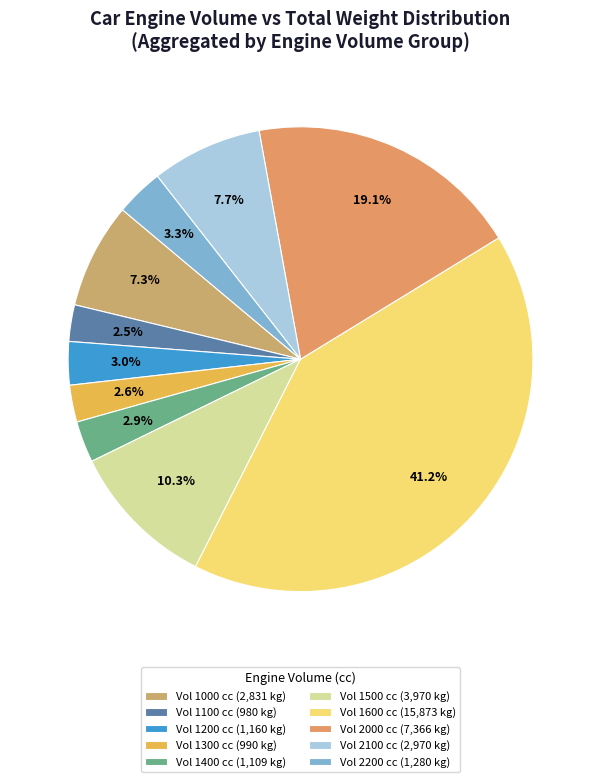

Count the number of slices in the pie.

10